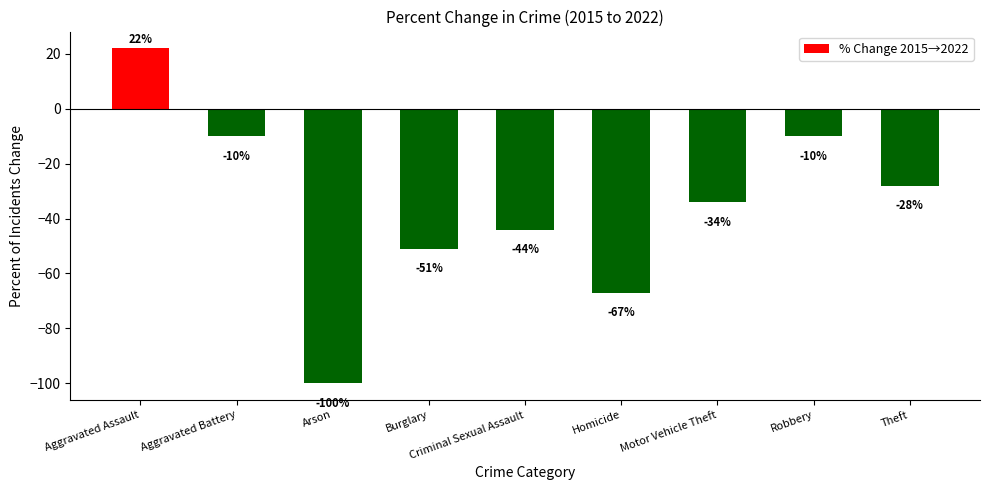

Which has a higher value, Motor Vehicle Theft or Robbery?

Robbery